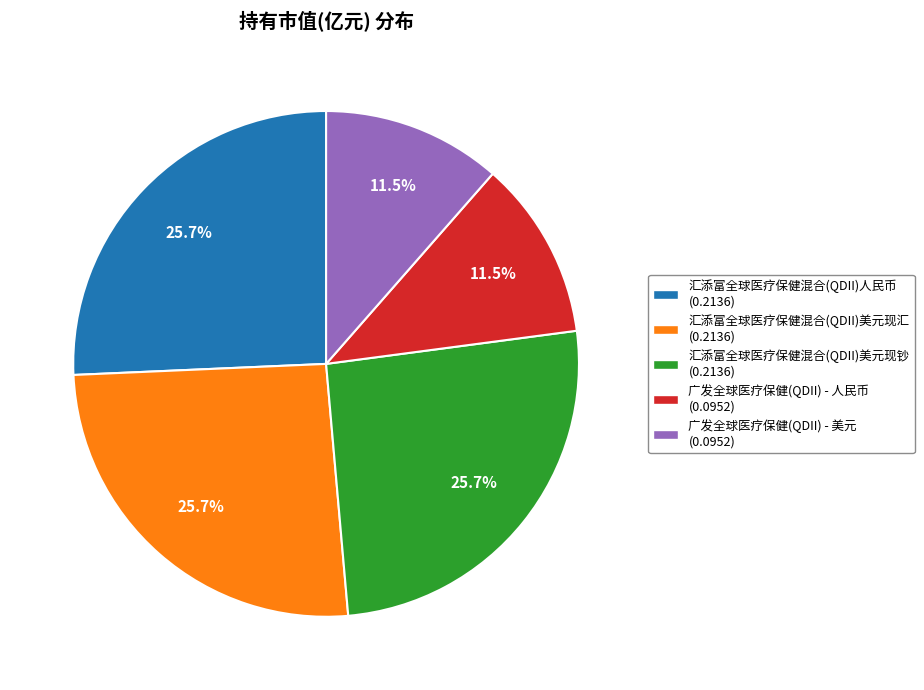

What percentage is the 汇添富全球医疗保健混合(QDII)人民币 slice, to the nearest percent?

26%